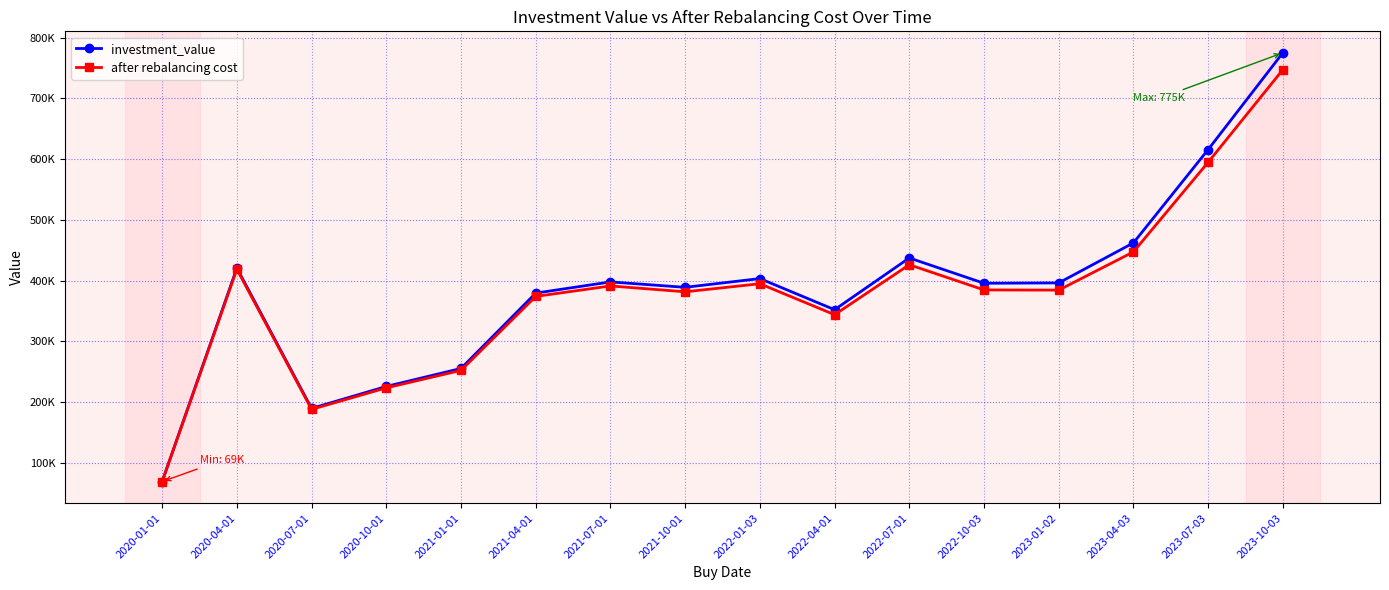

Does the chart have visible grid lines?

Yes